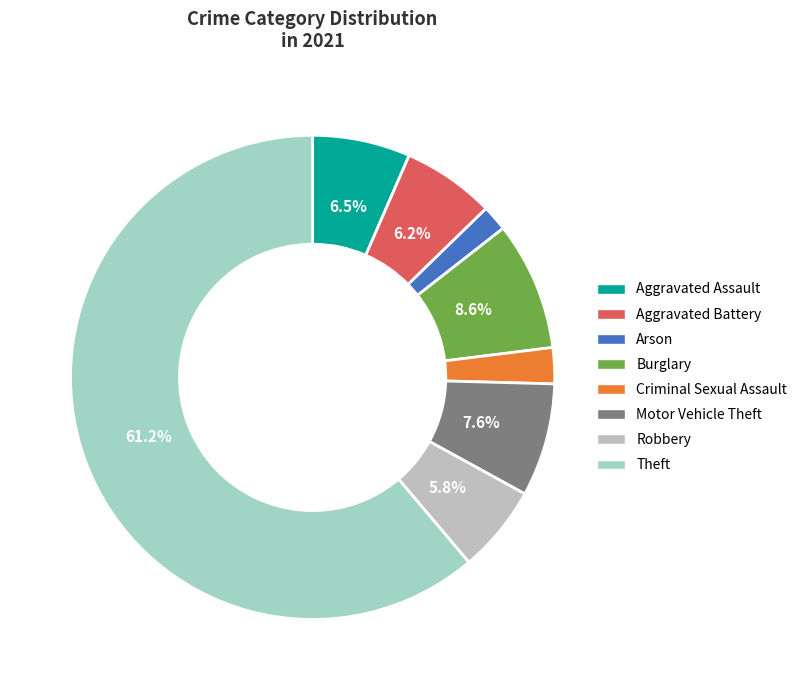

To the nearest percent, what percentage of the pie is Robbery?

6%